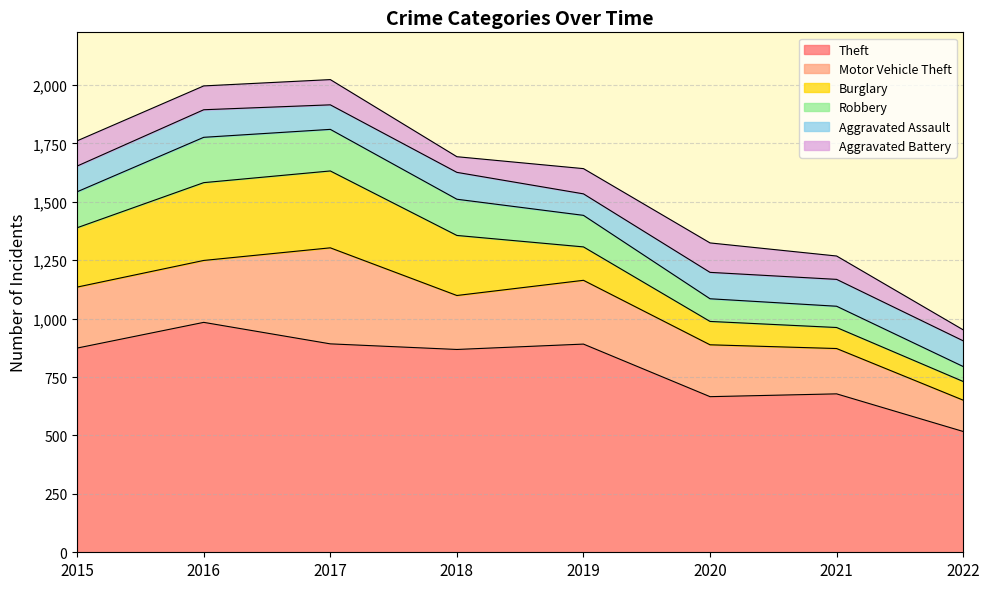

Reading left to right, transcribe all the data shown in this chart.

Theft: 2015=874	2016=984	2017=892	2018=868	2019=891	2020=666	2021=678	2022=517
Motor Vehicle Theft: 2015=261	2016=265	2017=411	2018=231	2019=273	2020=222	2021=194	2022=134
Burglary: 2015=254	2016=333	2017=329	2018=257	2019=143	2020=100	2021=90	2022=80
Robbery: 2015=154	2016=194	2017=178	2018=155	2019=135	2020=97	2021=91	2022=64
Aggravated Assault: 2015=110	2016=118	2017=105	2018=115	2019=92	2020=113	2021=115	2022=110
Aggravated Battery: 2015=108	2016=102	2017=108	2018=67	2019=108	2020=126	2021=100	2022=47